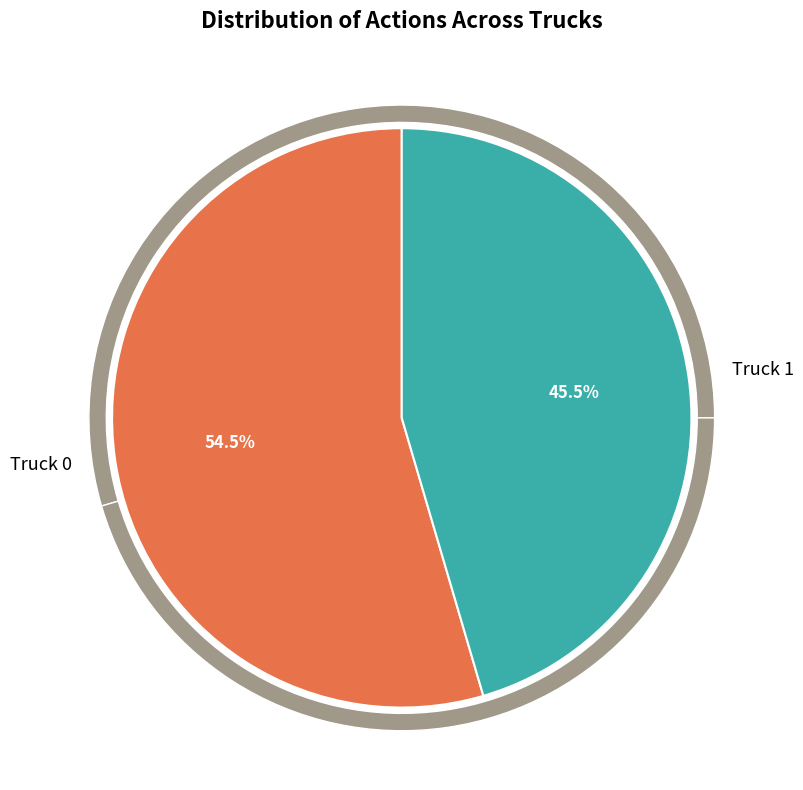

True or false: Truck 1 accounts for 32% of the total.

False